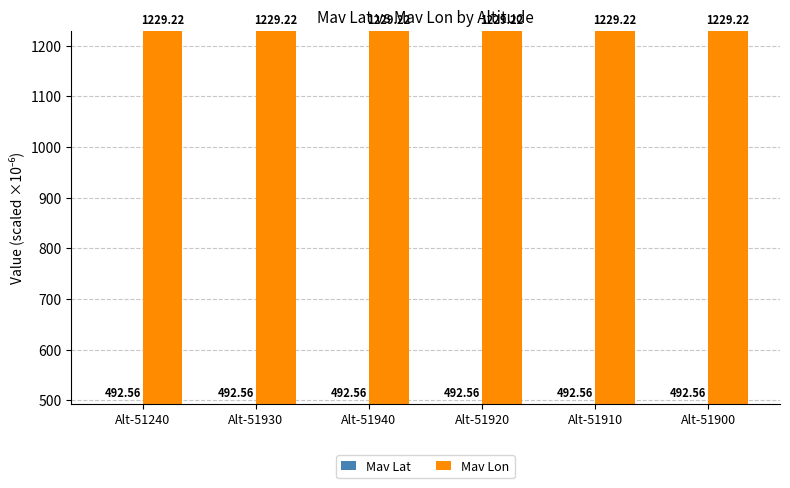

What is the spread (max minus min) of values at Alt-51910?

736.7